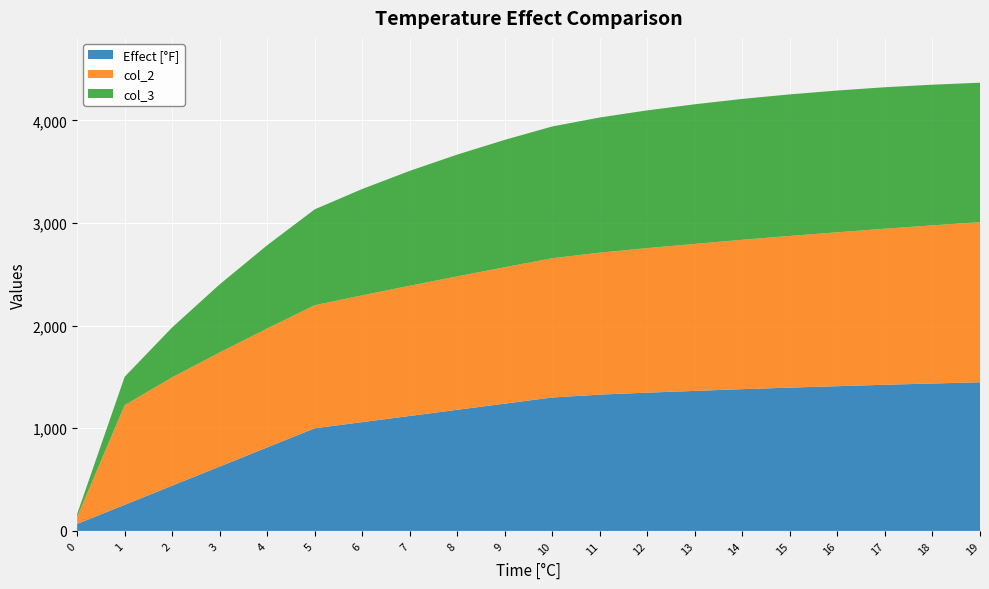

Reading left to right, list all the values displayed in this chart.

Effect [°F]: 0=68.0	1=254.0	2=441.0	3=627.0	4=814.0	5=1000.0	6=1060.0	7=1120.0	8=1180.0	9=1240.0	10=1300.0	11=1328.0	12=1347.0	13=1364.0	14=1381.0	15=1396.0	16=1410.0	17=1424.0	18=1436.0	19=1448.0
col_2: 0=68.0	1=971.6	2=1055.5	3=1112.1	4=1158.4	5=1198.9	6=1235.3	7=1268.8	8=1300.0	9=1329.2	10=1356.9	11=1383.2	12=1408.3	13=1432.4	14=1455.6	15=1478.0	16=1499.6	17=1520.6	18=1541.0	19=1560.8
col_3: 0=28.5	1=276.3	2=486.3	3=663.2	4=811.3	5=934.4	6=1036.1	7=1119.3	8=1186.8	9=1241.0	10=1283.8	11=1317.1	12=1342.3	13=1360.5	14=1372.6	15=1379.4	16=1381.2	17=1378.2	18=1370.6	19=1358.1